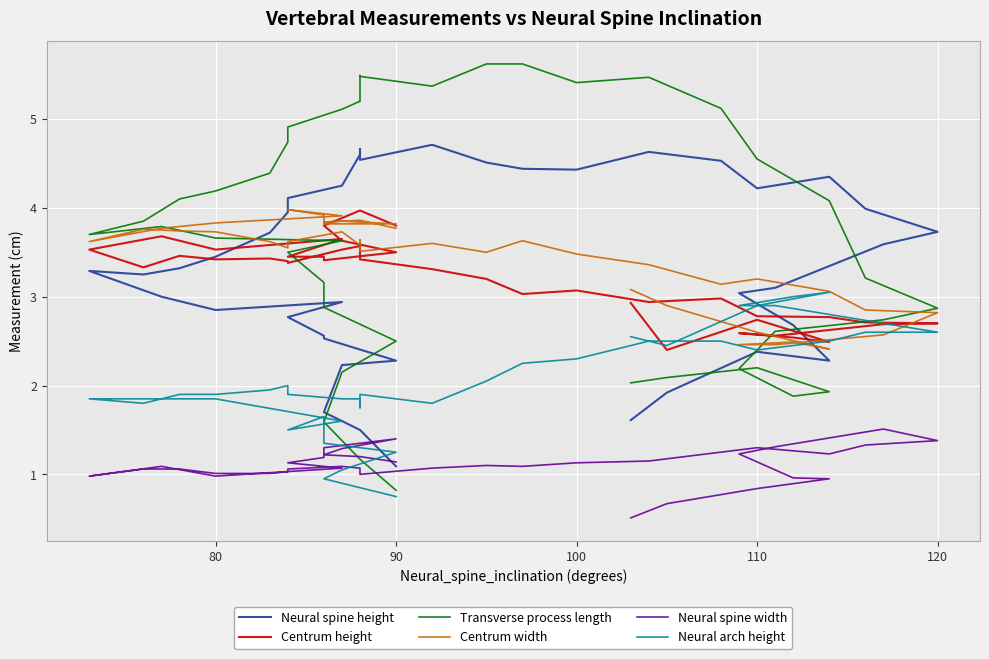

Does the chart display data point markers on the line(s)?

No